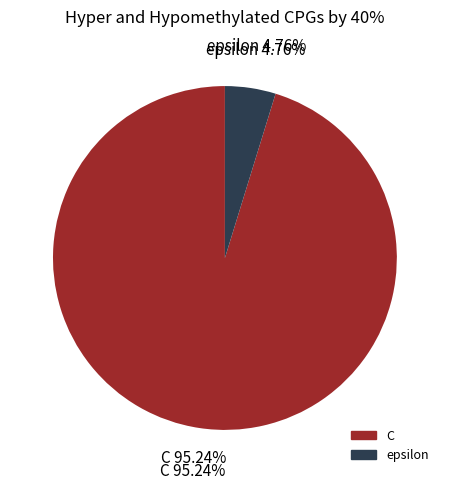

What is the largest slice in the pie chart?

C